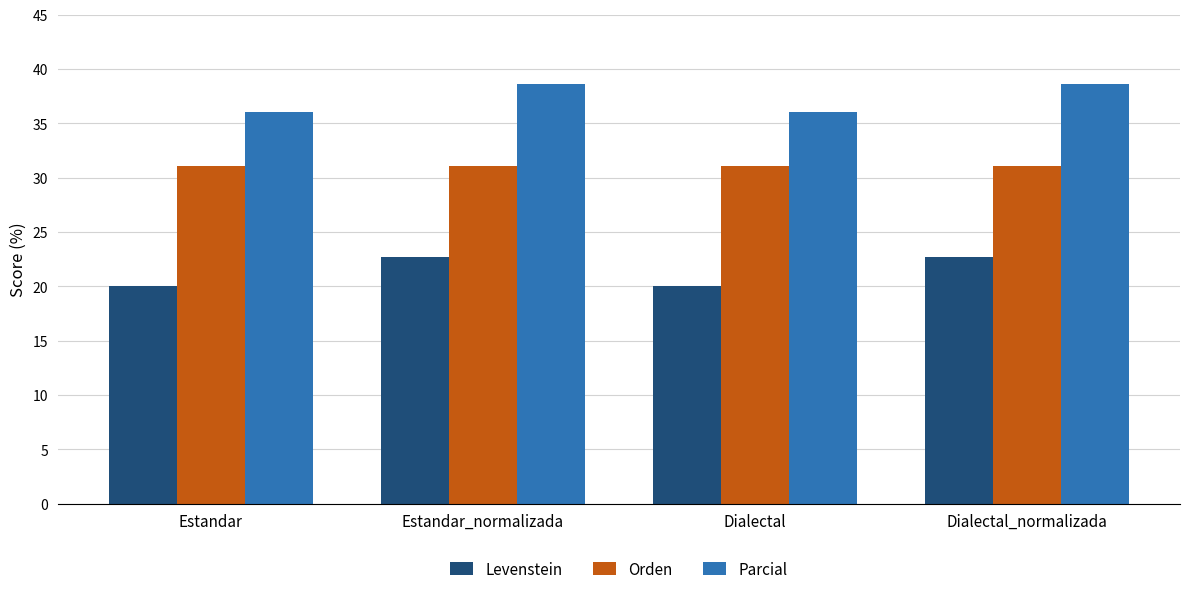

Reading left to right, transcribe all the data shown in this chart.

Levenstein: Estandar=20.0	Estandar_normalizada=22.7	Dialectal=20.0	Dialectal_normalizada=22.7
Orden: Estandar=31.0	Estandar_normalizada=31.0	Dialectal=31.0	Dialectal_normalizada=31.0
Parcial: Estandar=36.0	Estandar_normalizada=38.6	Dialectal=36.0	Dialectal_normalizada=38.6